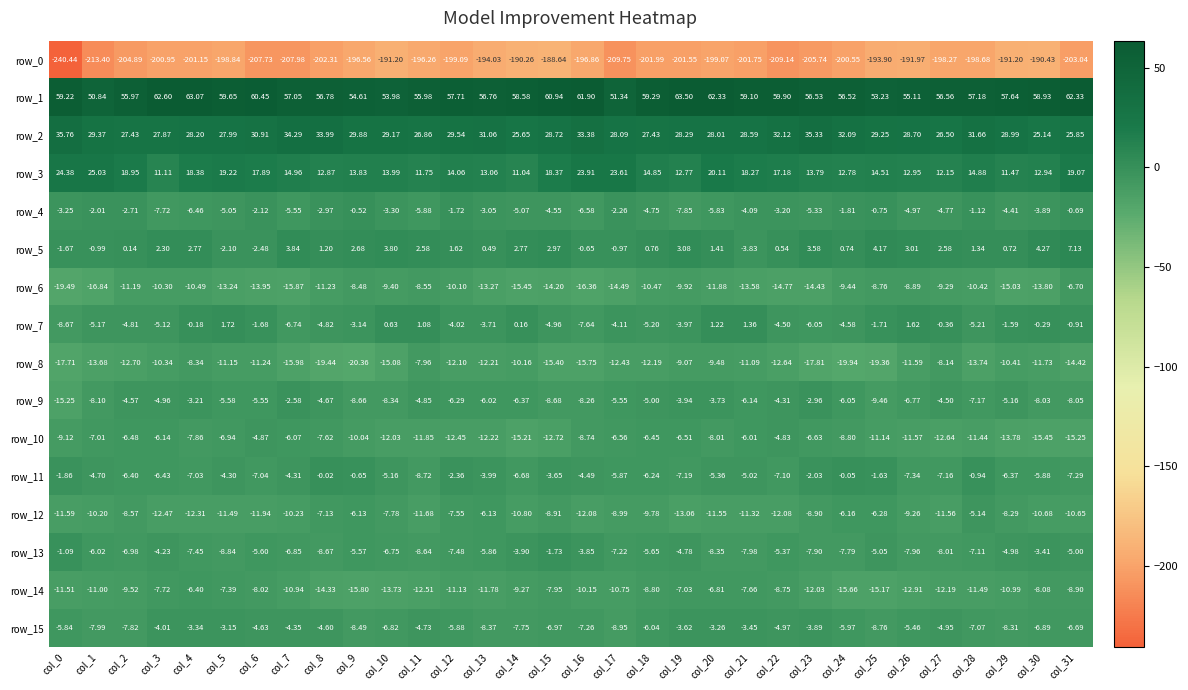

Is the value of row_2 at col_27 greater than the value of row_0 at col_26?

Yes